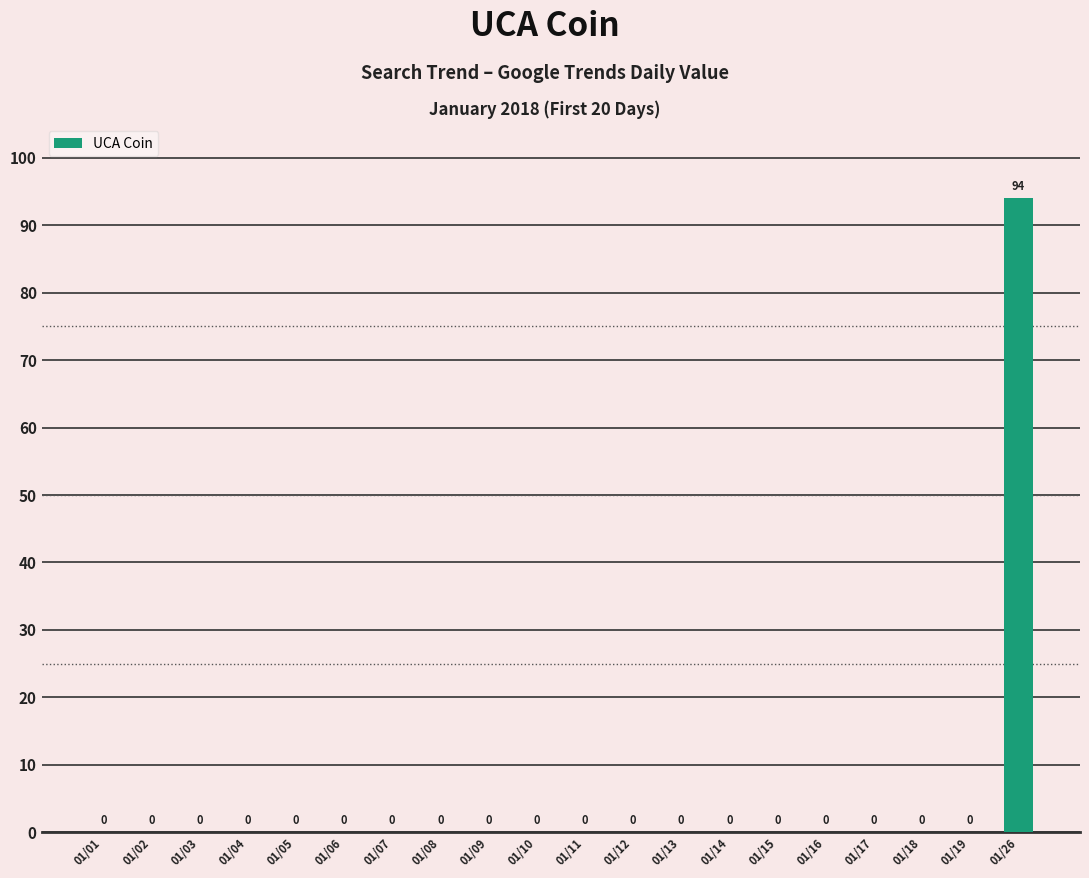

What is the sum of all values?

94